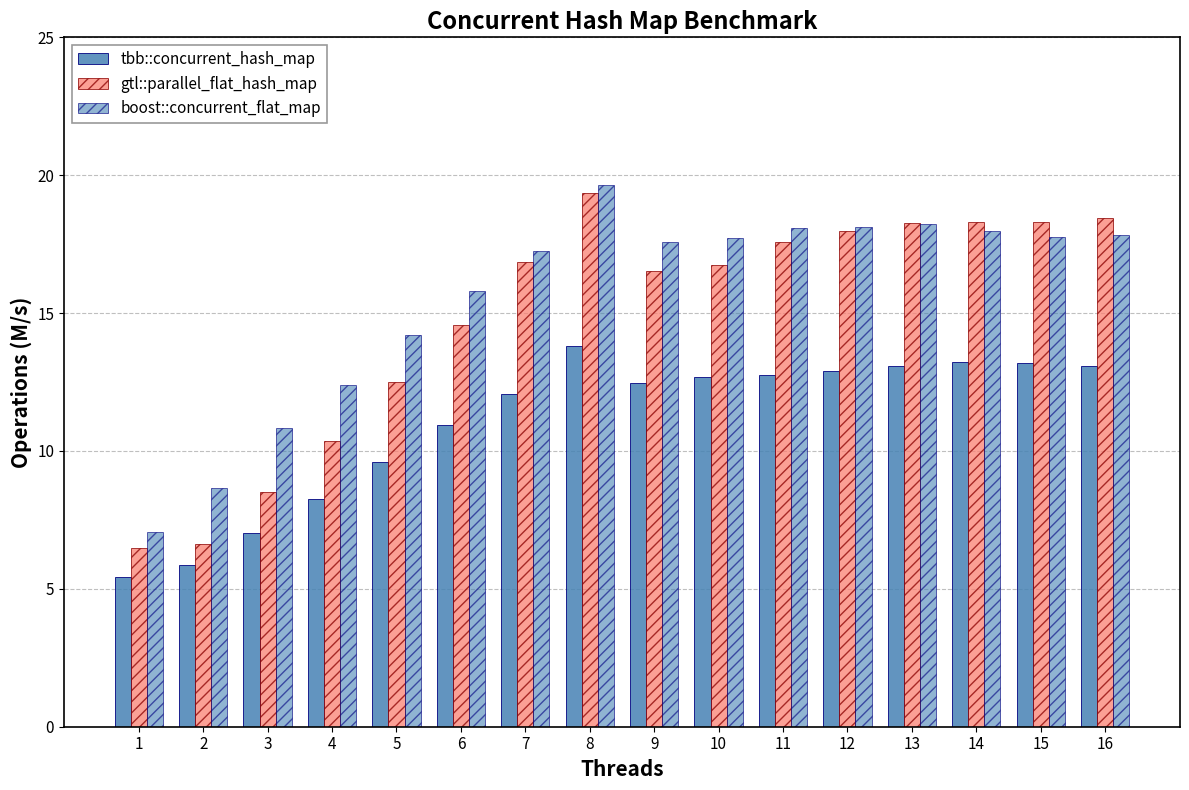

At which label does gtl::parallel_flat_hash_map reach its peak?

8